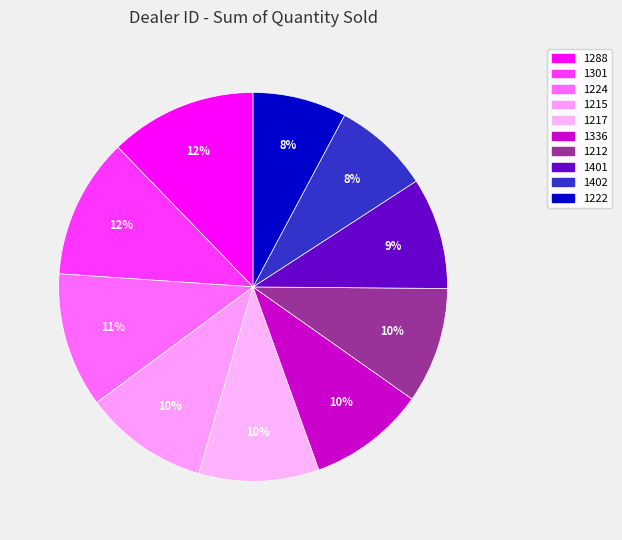

What is the smallest slice in the pie chart?

1222